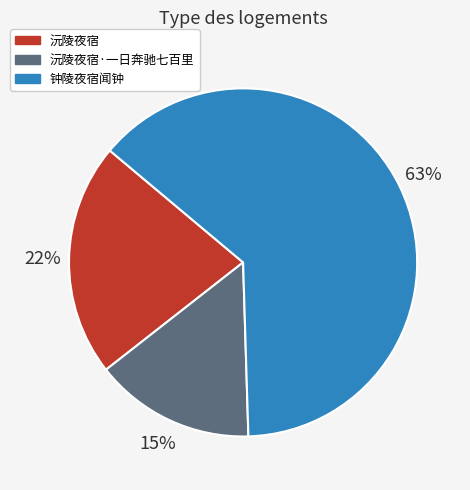

Combined, do 沅陵夜宿 and 钟陵夜宿闻钟 account for over 50%?

Yes